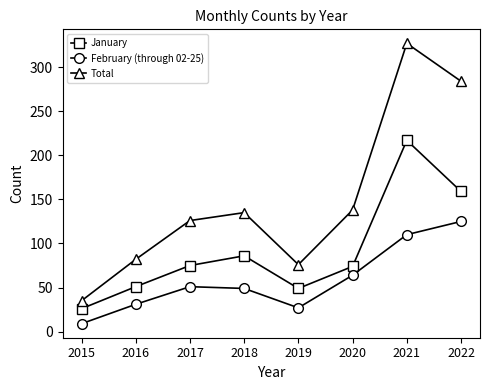

At which category is the sum across all series the highest?

2021